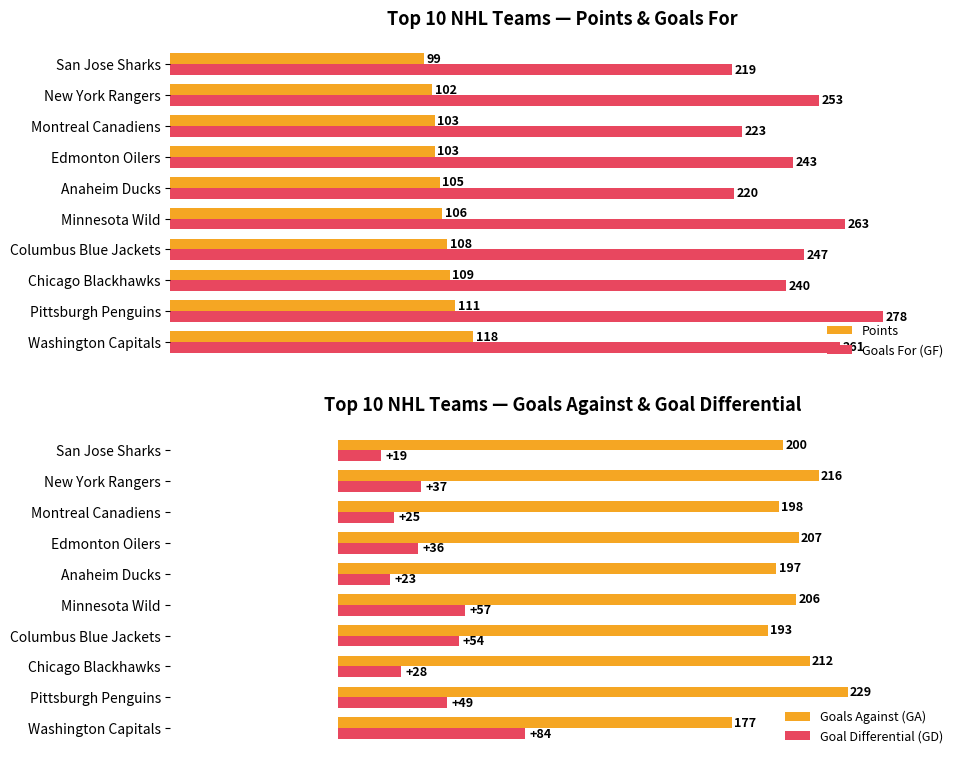

Which category has the highest value in the Points series?

Washington Capitals